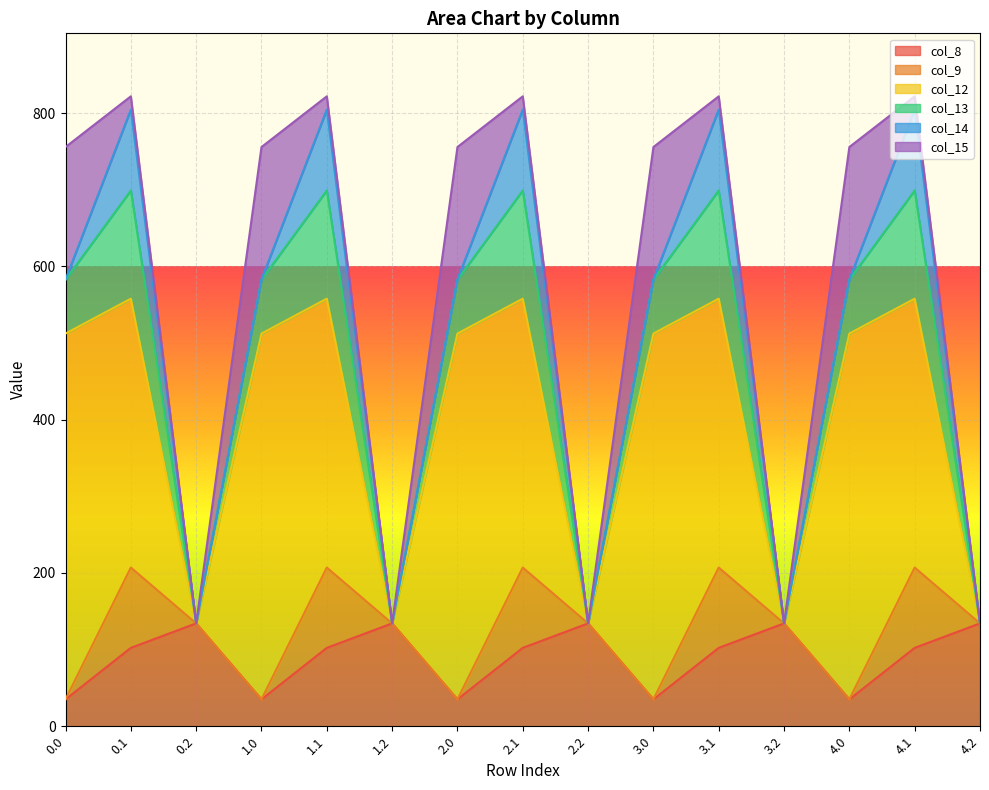

At which category does col_13 reach its first local valley?

0.2